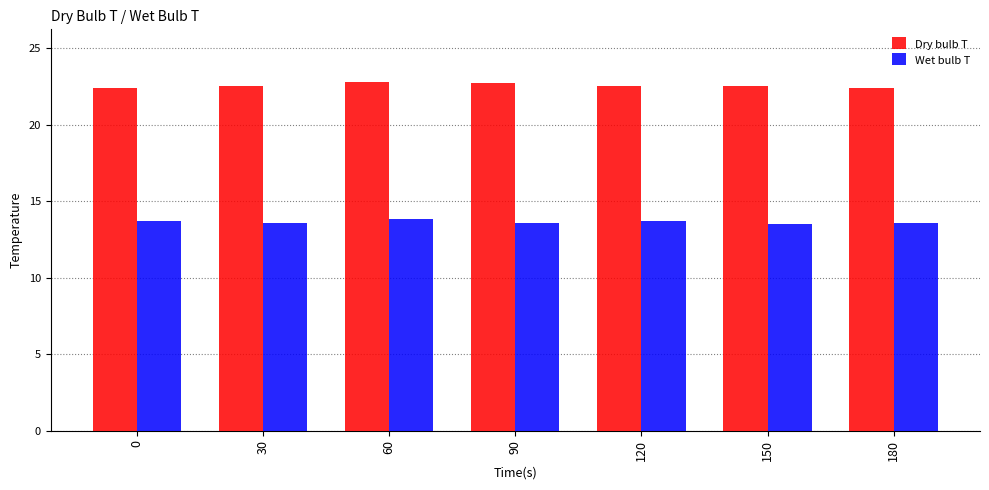

List the series in order of their overall mean, lowest first.

Wet bulb T, Dry bulb T